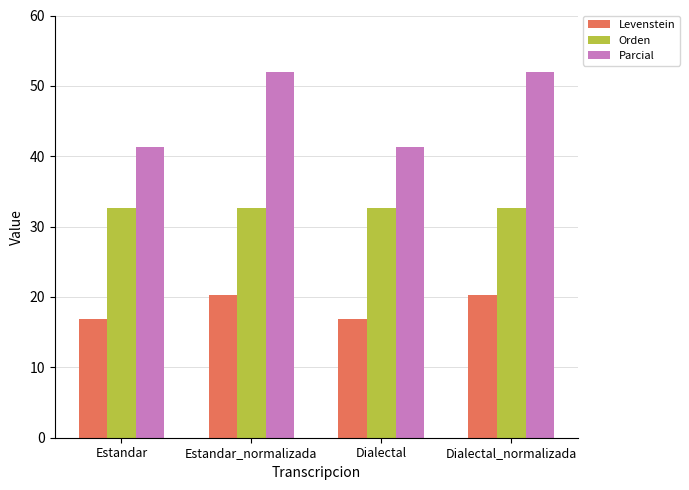

What is the minimum value for Orden?

32.6